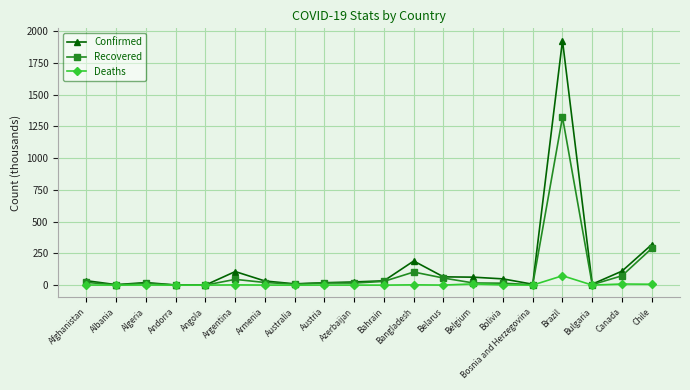

What is the sum of all Recovered values?

2060.5